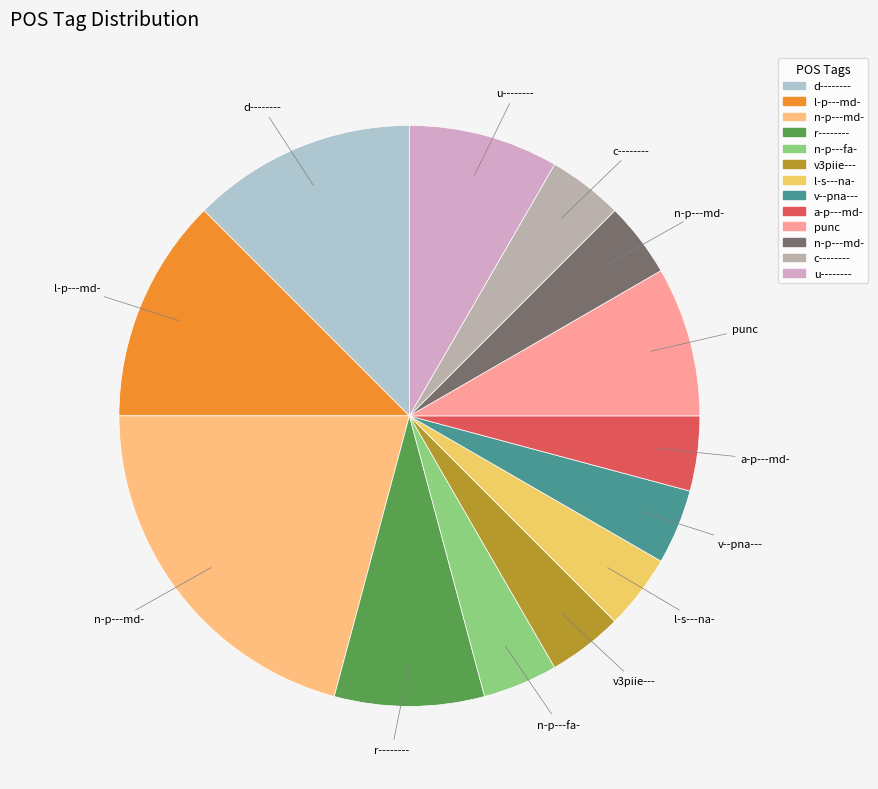

Is there any slice that represents more than half of the pie?

No